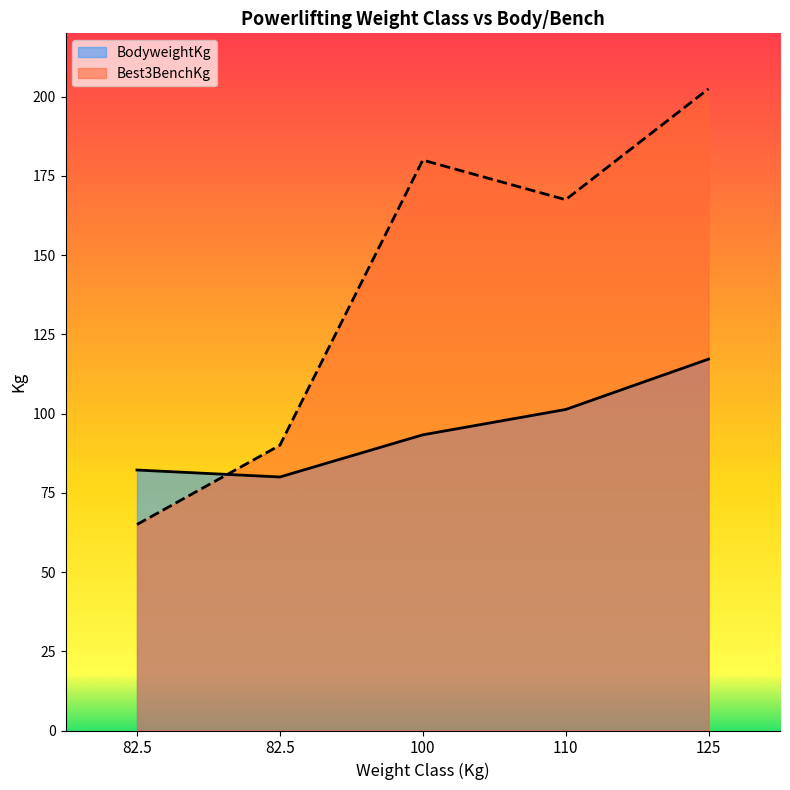

Is the value of BodyweightKg at 125 greater than the value of Best3BenchKg at 125?

No